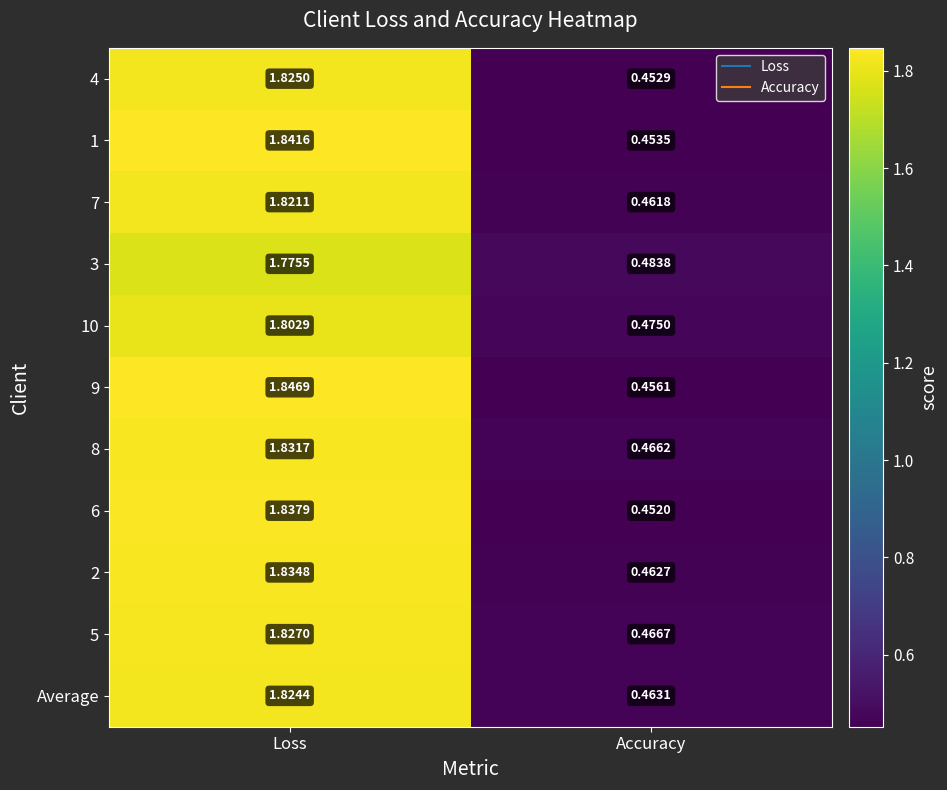

Which label corresponds to the smallest value in the chart?

Accuracy